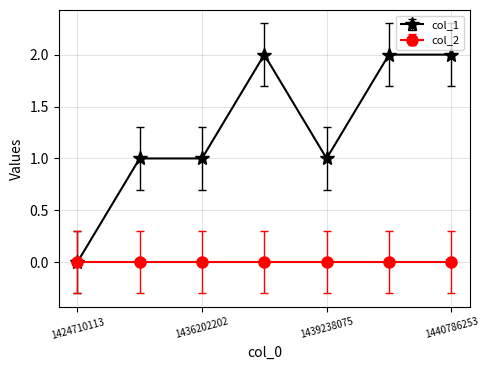

Reading right to left, what are all the values shown in this chart?

col_1: 2	2	1	2	1	1	0
col_2: 0	0	0	0	0	0	0